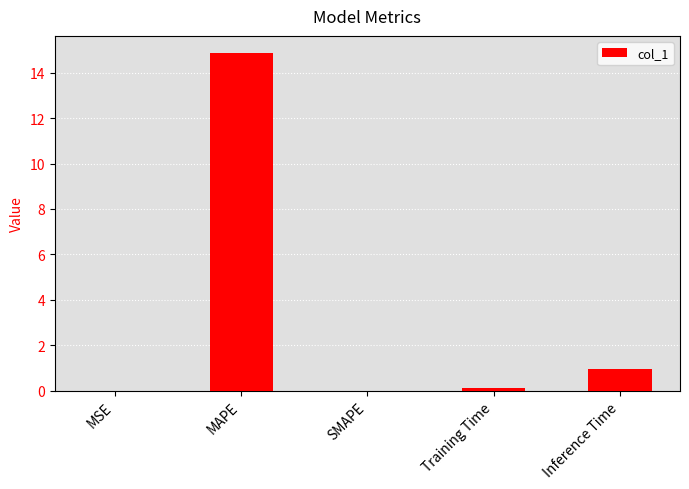

What is the sum of all values?

16.0